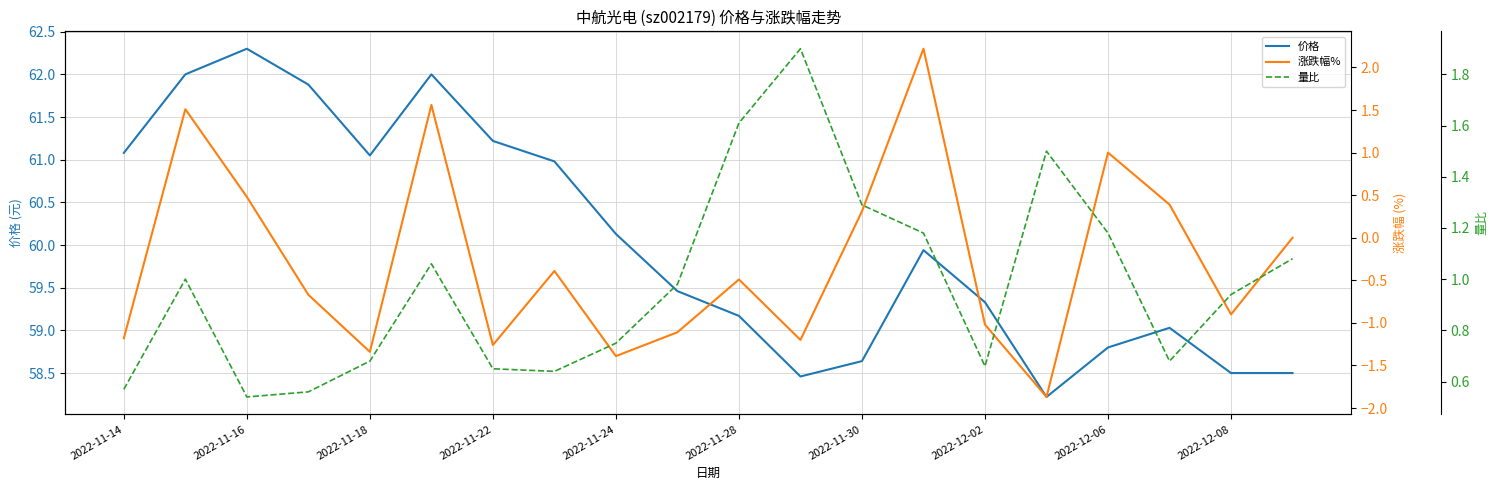

What is the total value across all series at 19?

59.6